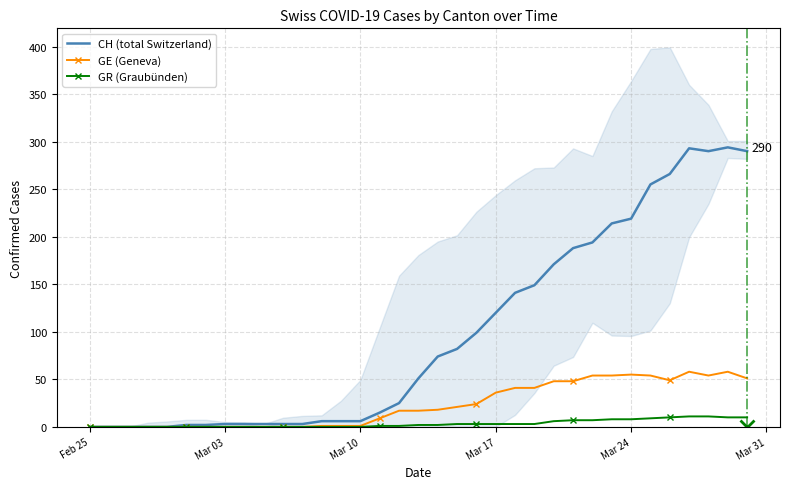

What is the highest value of the GR (Graubünden) series?

11